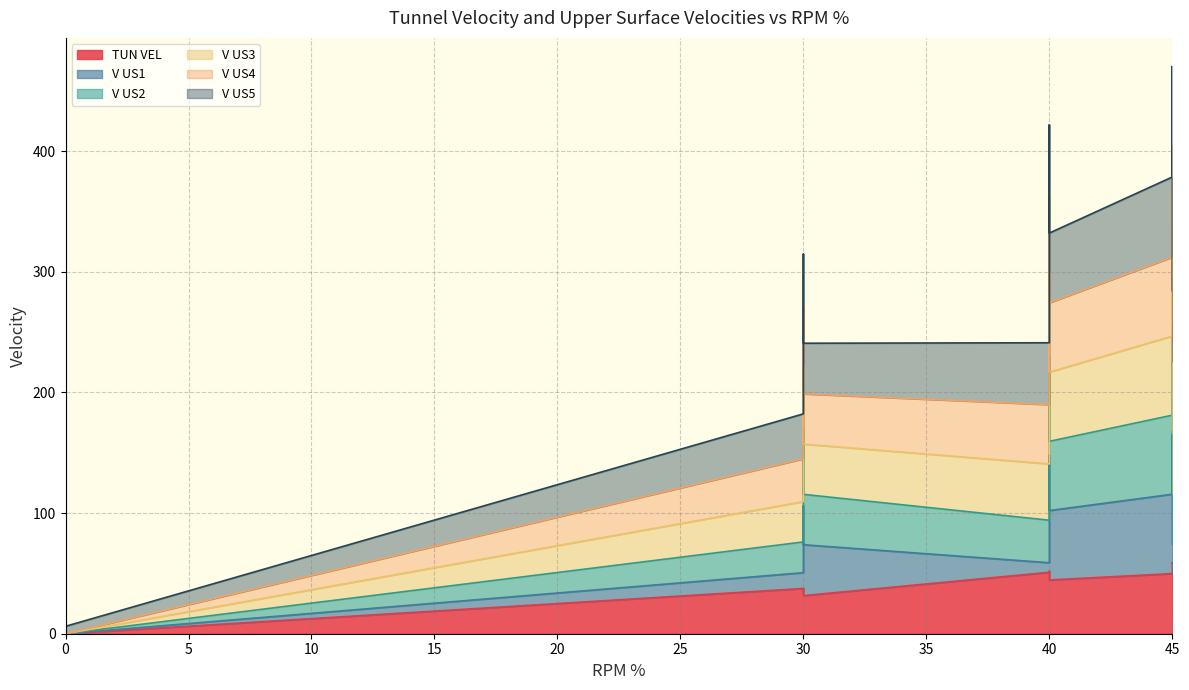

True or false: V US2 and TUN VEL cross at least once.

False